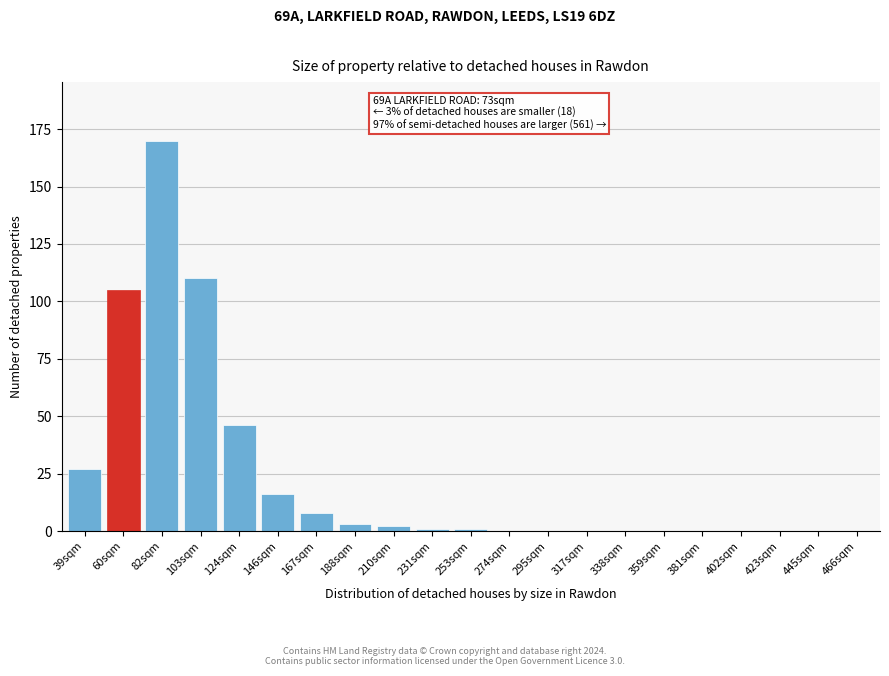

Reading left to right, list all the values displayed in this chart.

39sqm=27	60sqm=105	82sqm=170	103sqm=110	124sqm=46	146sqm=16	167sqm=8	188sqm=3	210sqm=2	231sqm=1	253sqm=1	274sqm=0	295sqm=0	317sqm=0	338sqm=0	359sqm=0	381sqm=0	402sqm=0	423sqm=0	445sqm=0	466sqm=0